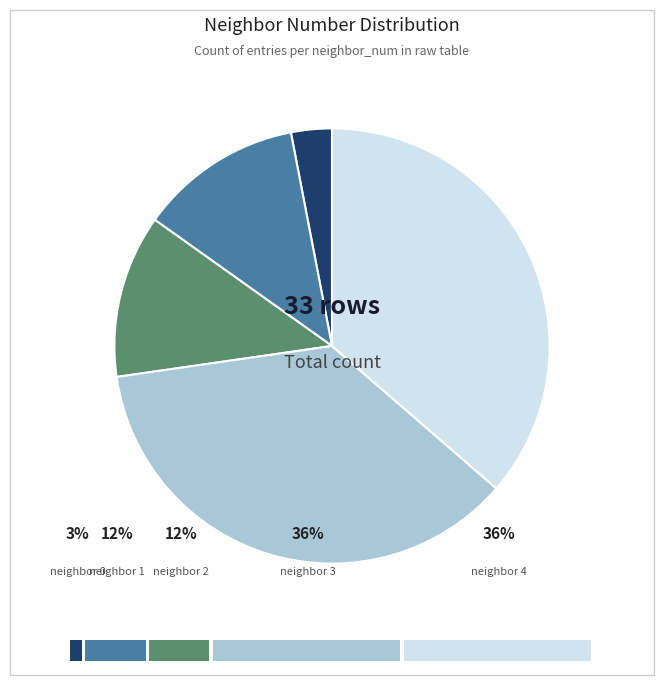

Is there a majority slice in this chart?

No